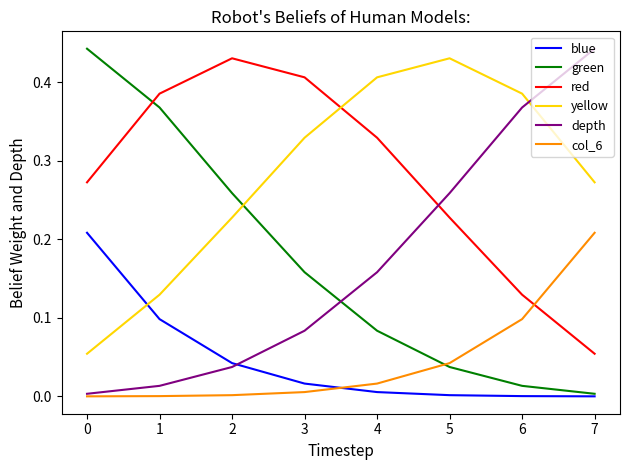

Is the value of yellow at 0 greater than the value of depth at 6?

No